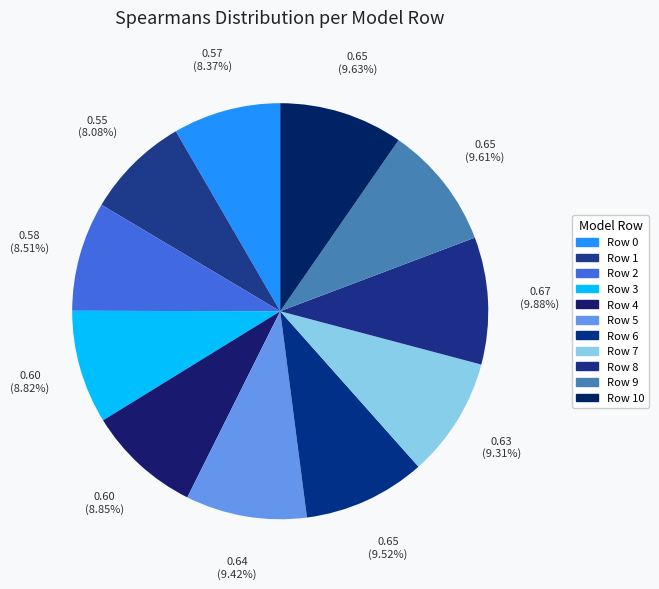

Which category has the smallest portion of the pie?

Row 1